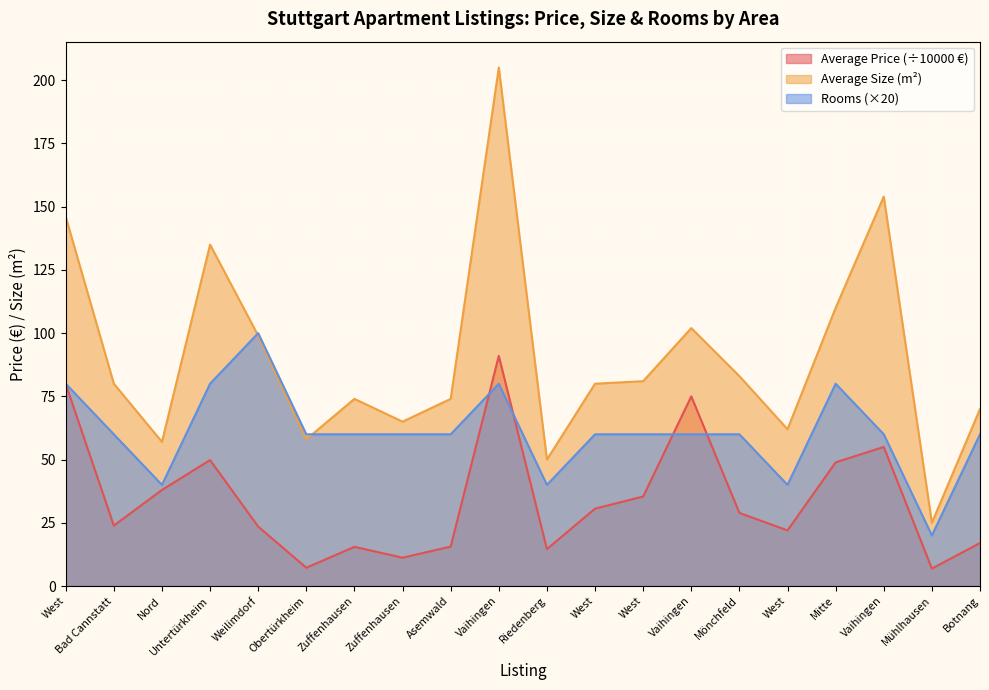

How many intersections are there between Average Price (€) and Rooms?

4